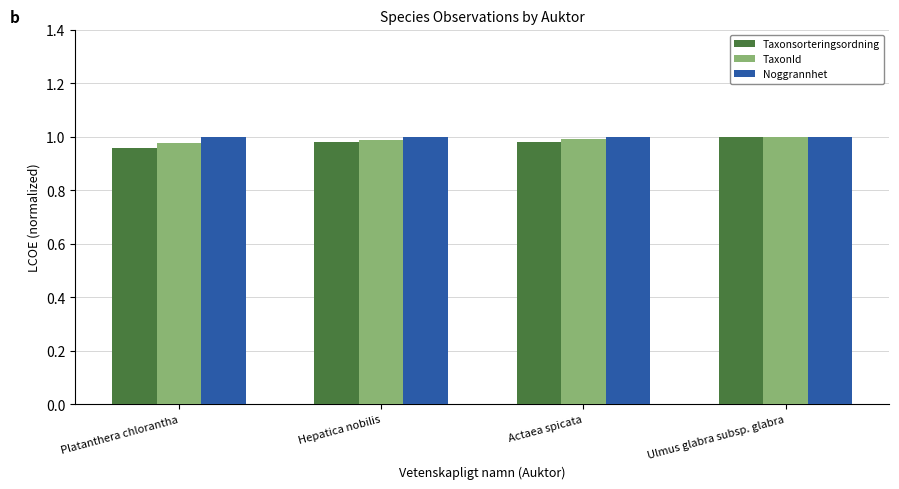

True or false: Taxonsorteringsordning has a value of 1.5 at Hepatica nobilis.

False